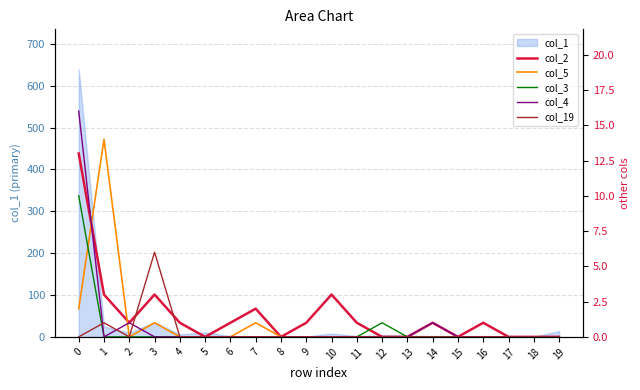

Rank the categories by col_5 value from highest to lowest.

1, 0, 3, 7, 2, 4, 5, 6, 8, 9, 10, 11, 12, 13, 14, 15, 16, 17, 18, 19